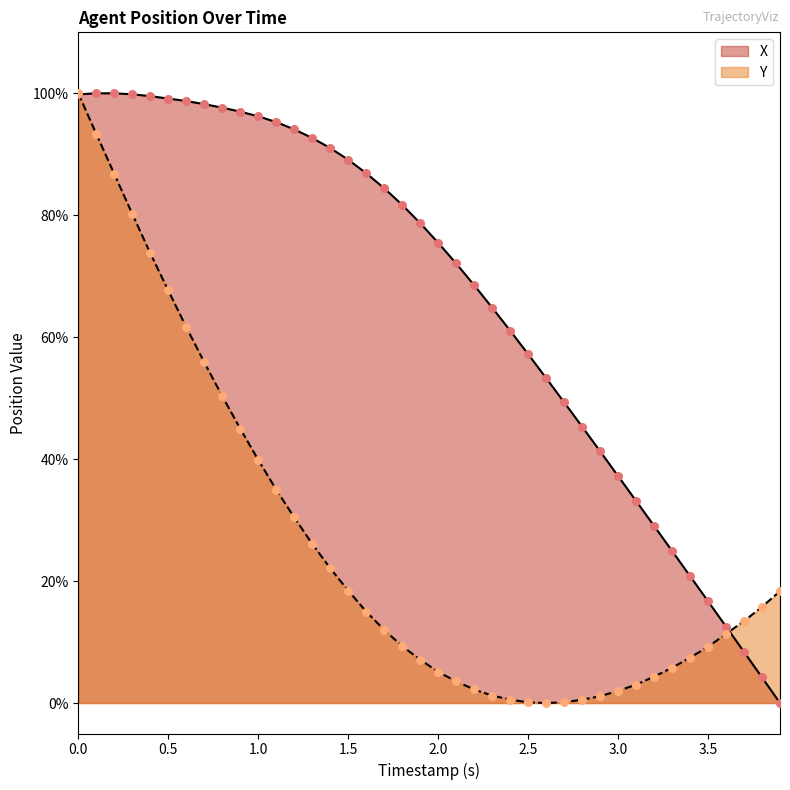

At how many categories does at least one series exceed 0?

40